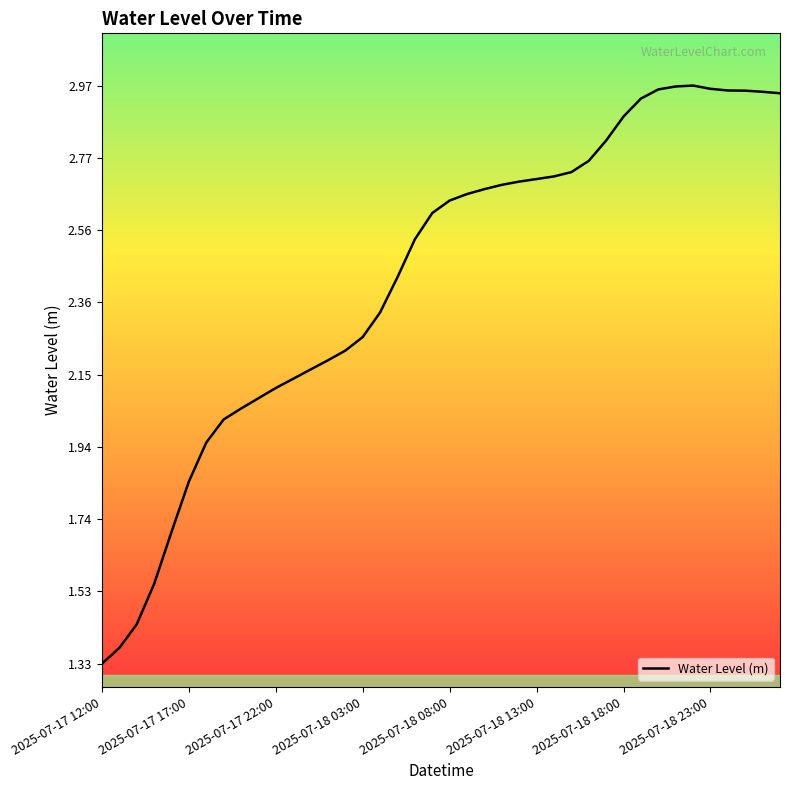

Is this an area chart (filled region under the line)?

No